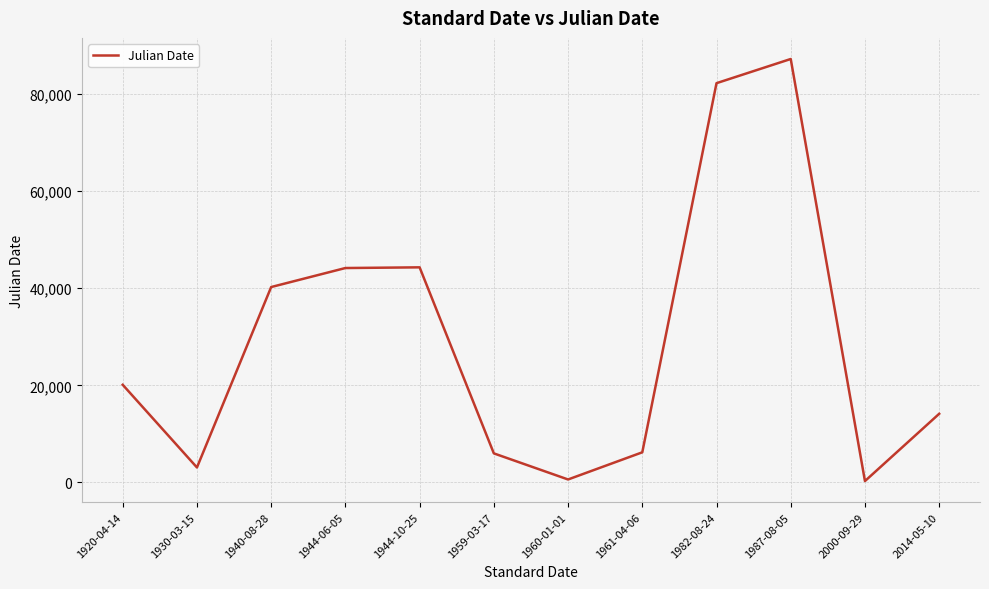

What is the sum of all values?

348505